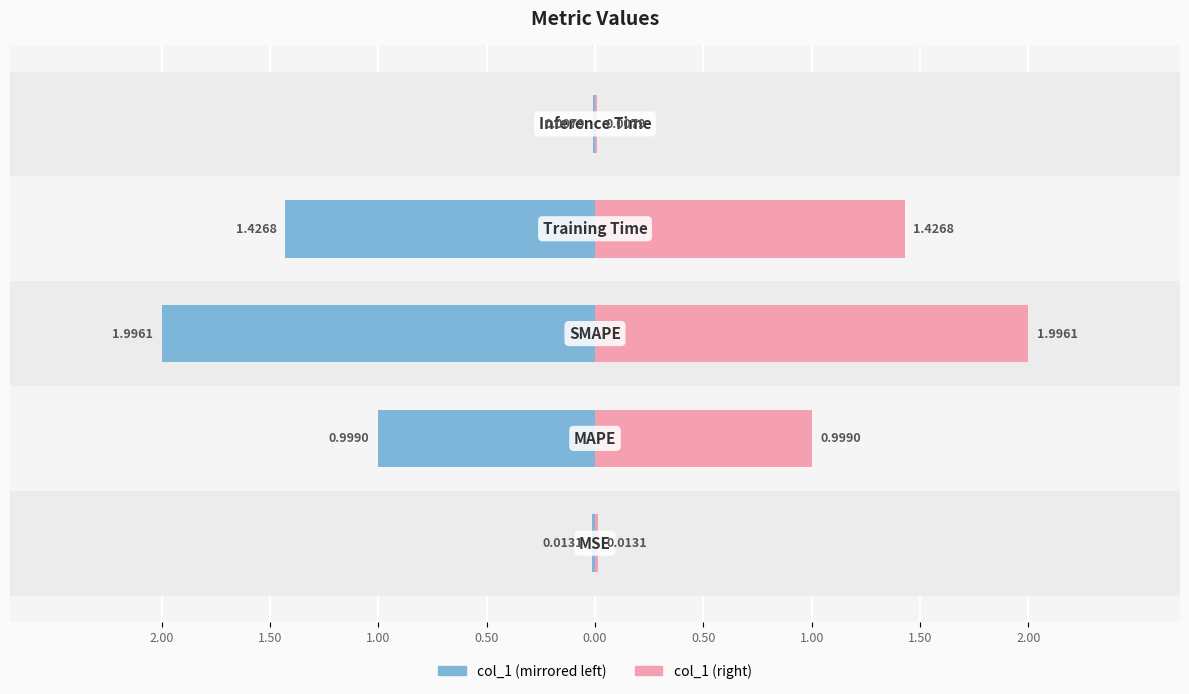

Reading right to left, transcribe all the data shown in this chart.

col_1 (Left): -0.0	-1.4	-2.0	-1.0	-0.0
col_1 (Right): 0.0	1.4	2.0	1.0	0.0